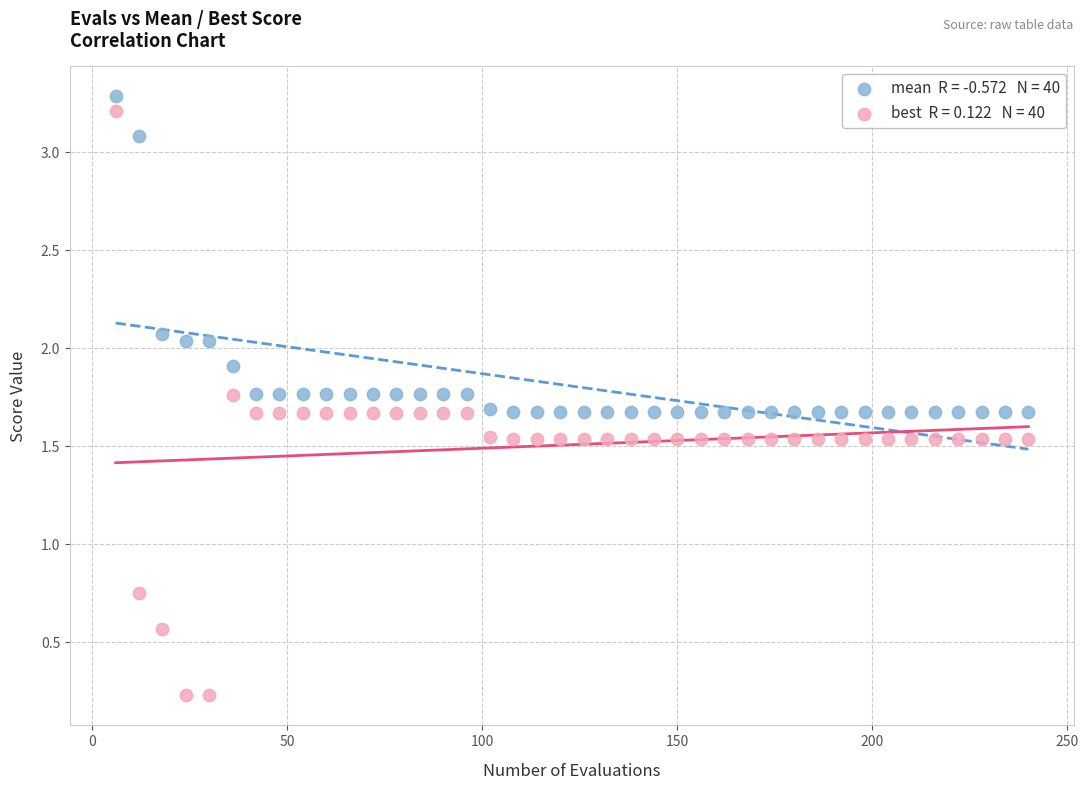

Across all data points, what is the range of X values (max minus min)?

234.0